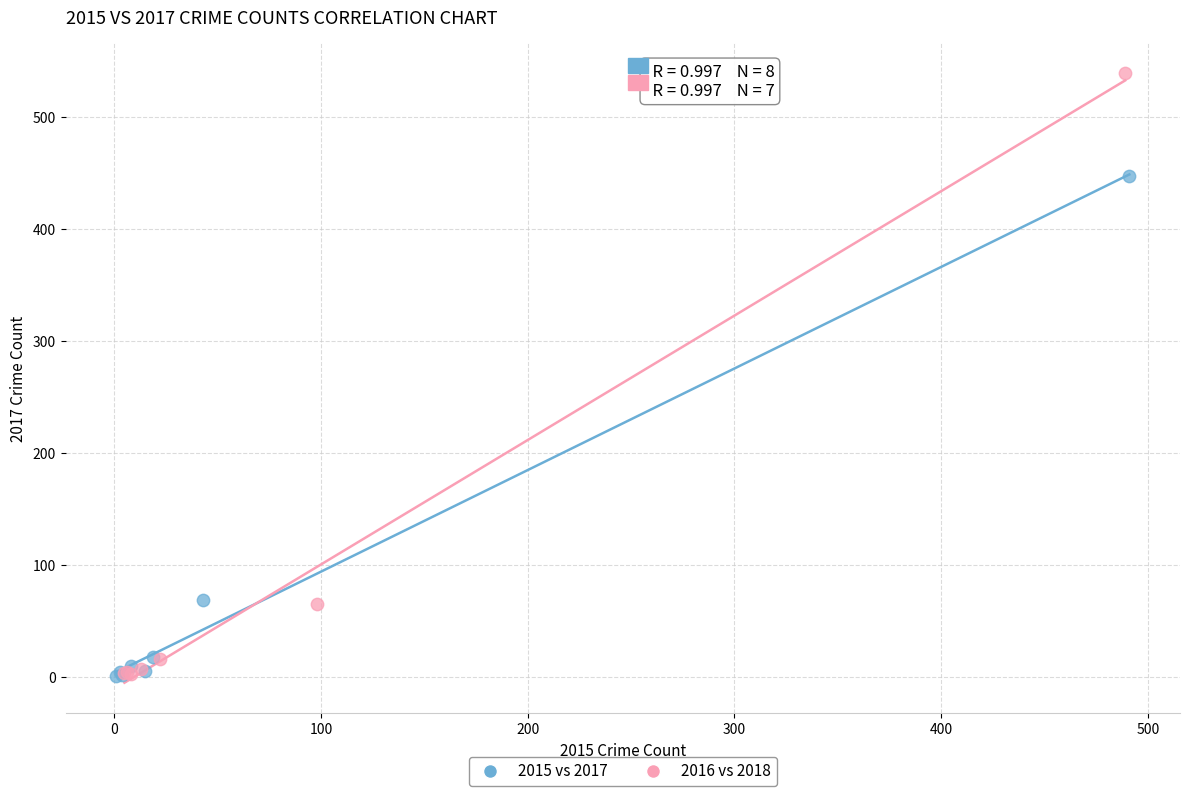

Which series has the widest spread of Y values?

2016 vs 2018